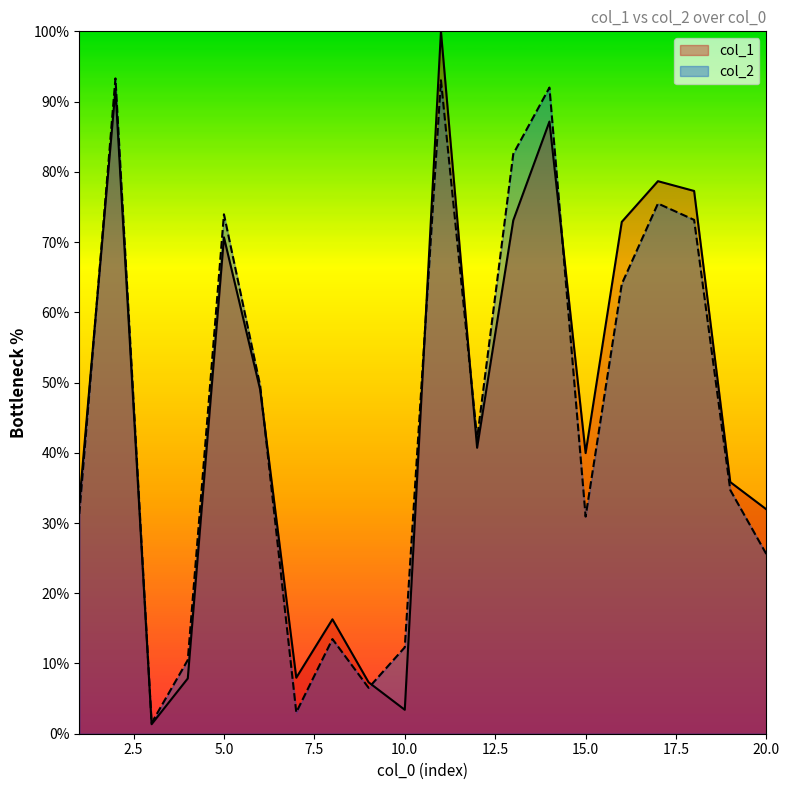

Reading right to left, transcribe all the data shown in this chart.

col_1: 31.9	35.8	77.3	78.7	72.9	40.0	87.2	73.1	40.7	100.0	3.4	7.3	16.3	8.0	49.0	70.7	7.9	1.4	91.7	32.7
col_2: 25.5	34.7	73.2	75.5	64.0	30.9	92.0	82.5	42.0	93.0	12.3	6.5	13.5	3.0	49.6	73.9	10.5	1.5	93.3	31.3